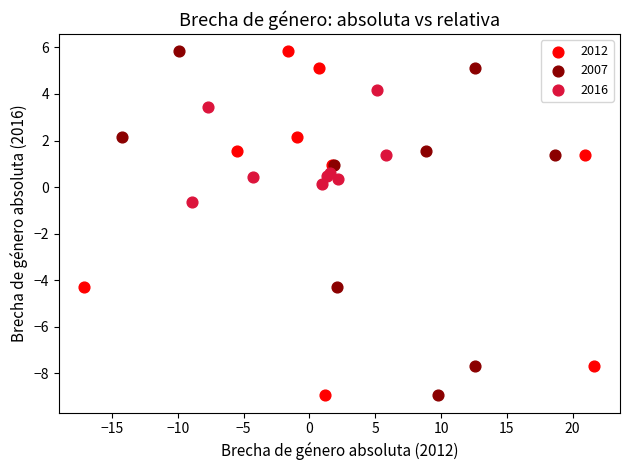

What are all the series names shown in the legend?

2012, 2007, 2016